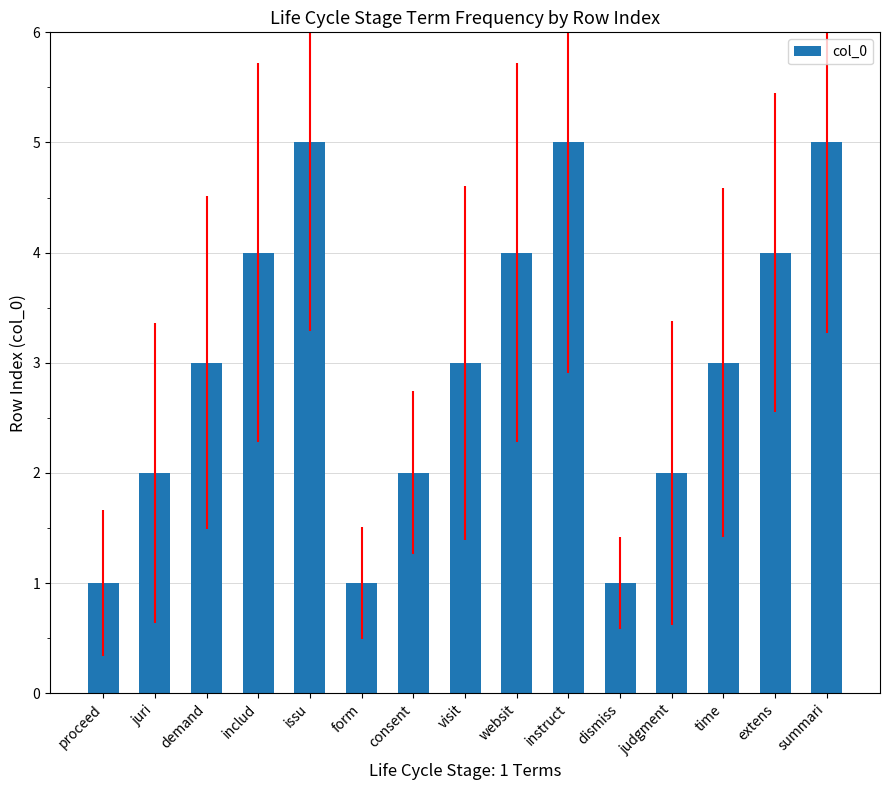

Approximately how many times larger is the value at extens compared to judgment?

2.0